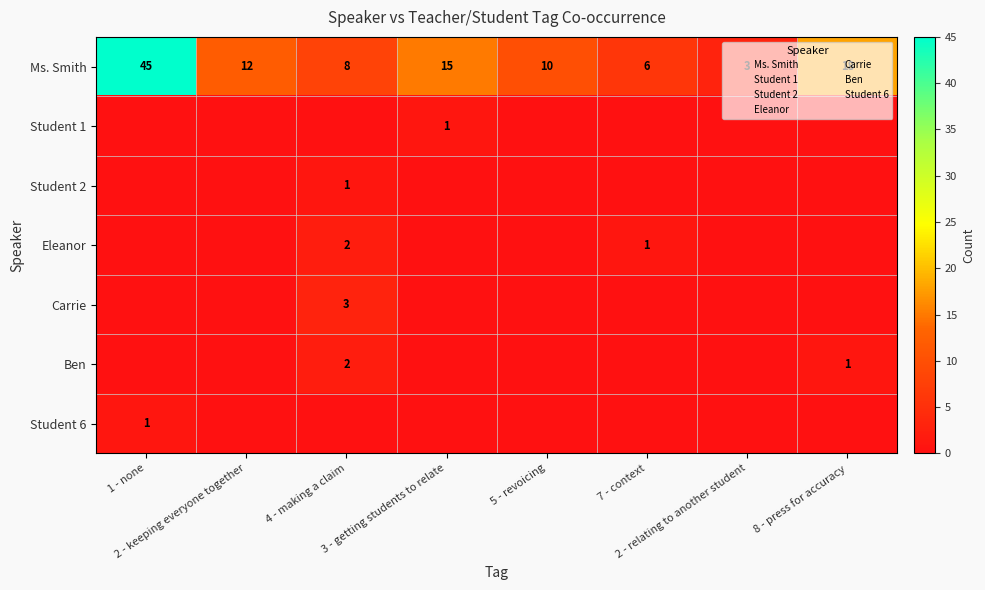

Between 3 - getting students to relate and 1 - none, which is larger?

1 - none